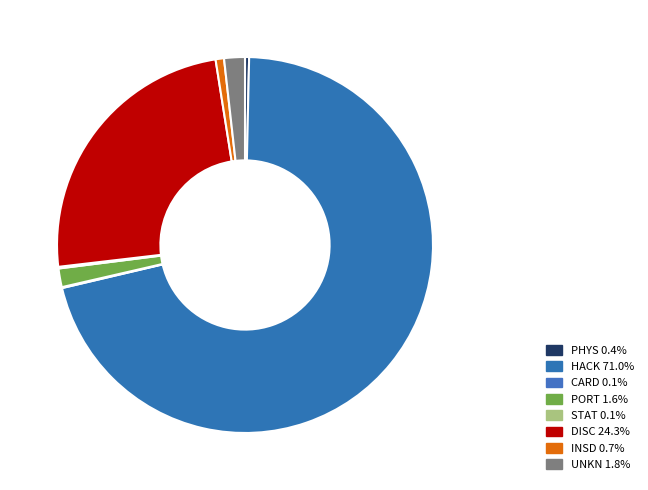

Which has a higher value, PHYS or DISC?

DISC